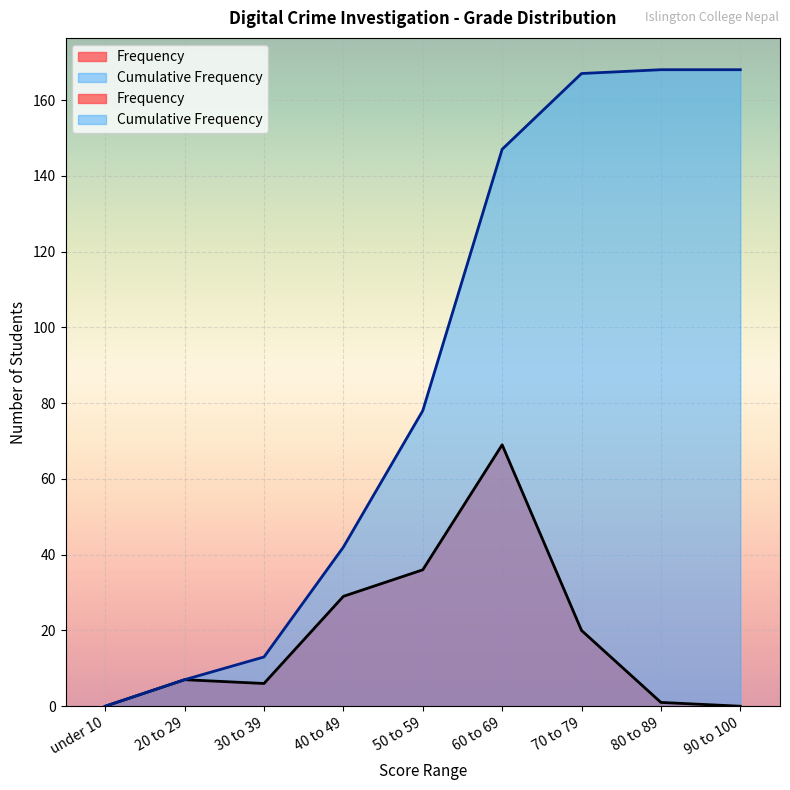

What position from the left is 40 to 49?

4